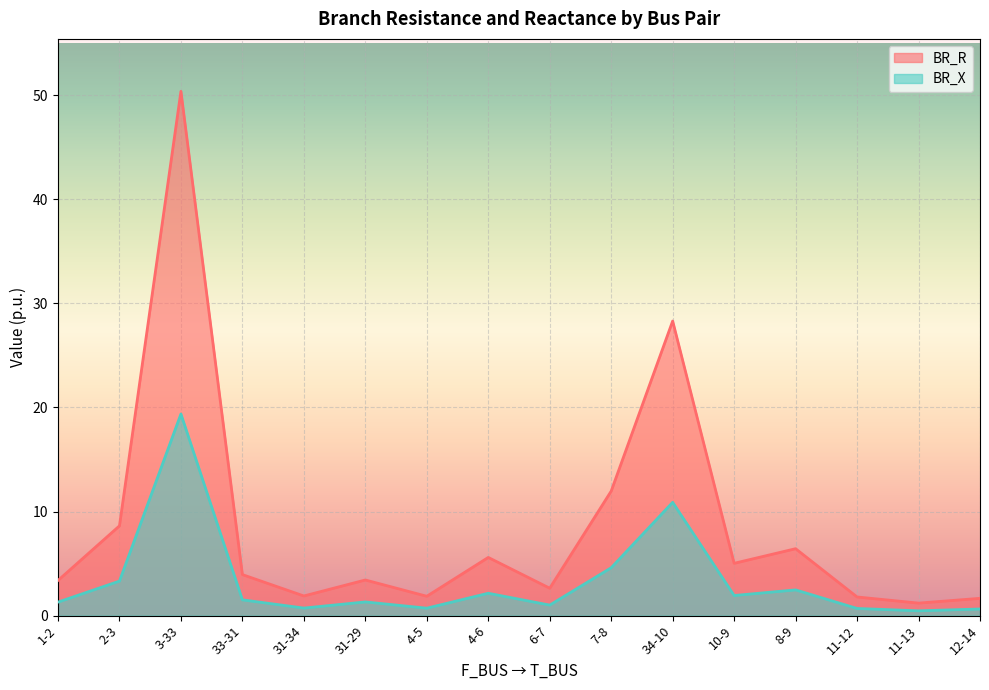

True or false: BR_X has more than 0 points higher than both neighbors.

True